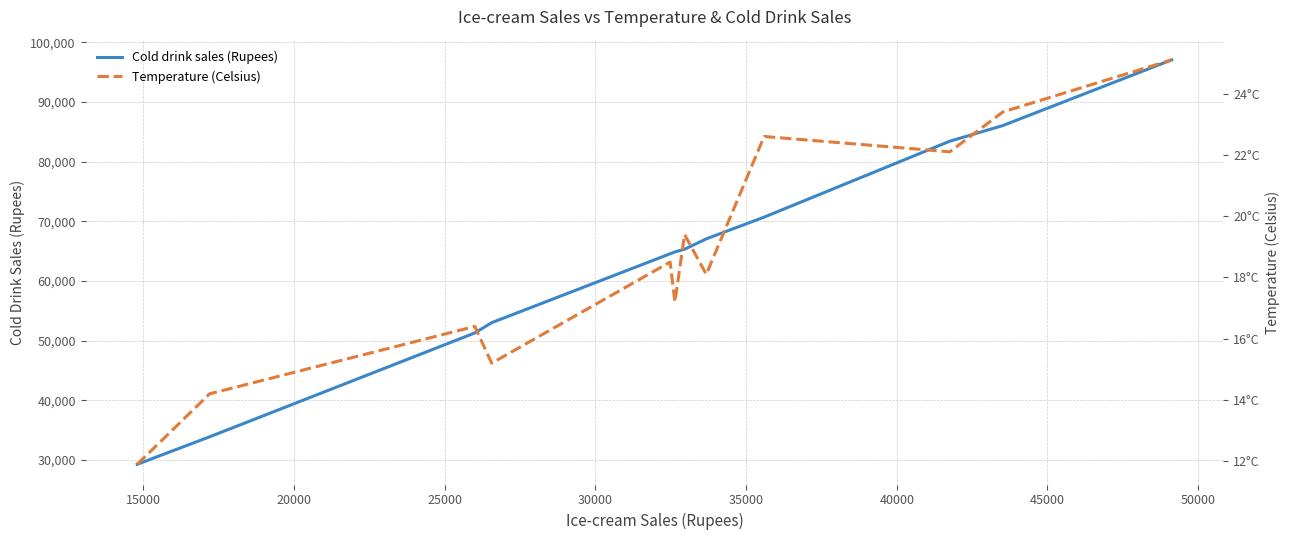

In Temperature (Celsius), how many points are higher than both neighbors (excluding endpoints)?

4